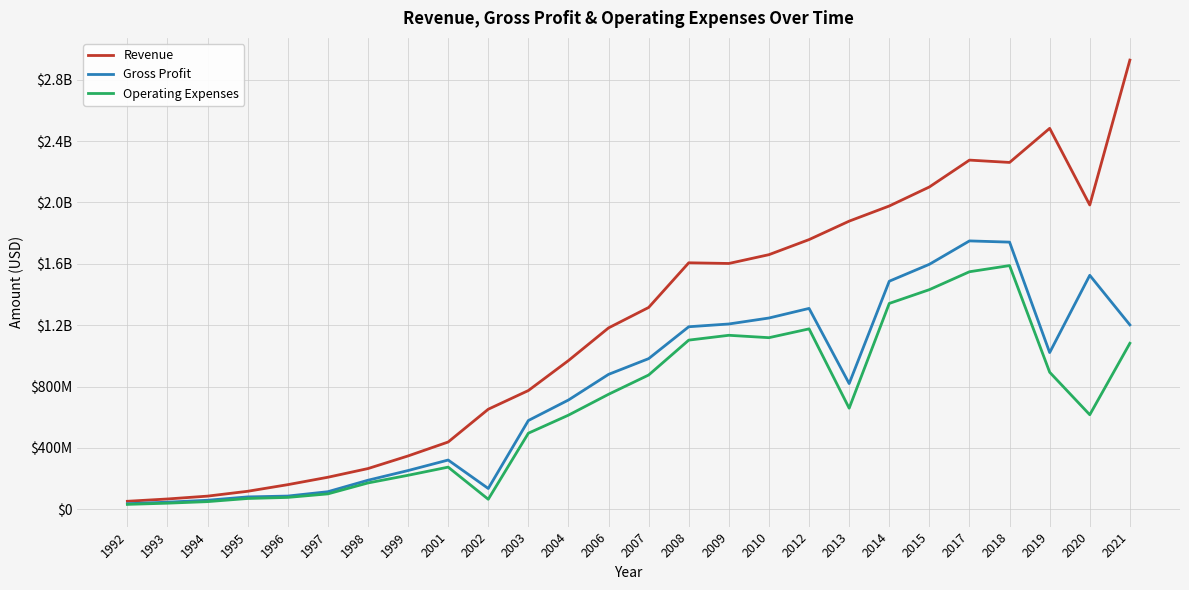

Between 2004 and 2006, which series saw the biggest shift?

Revenue